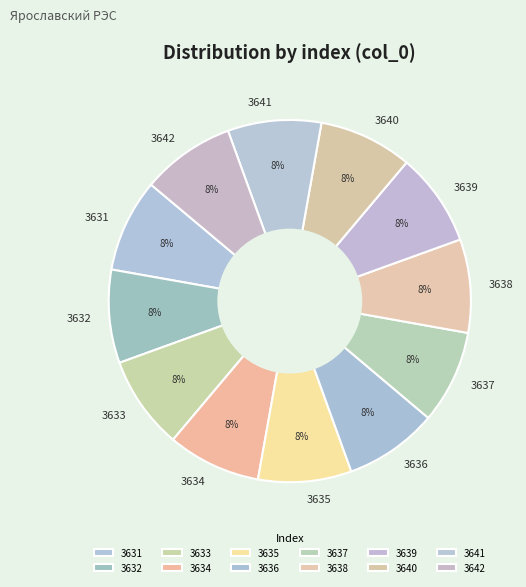

Approximately how many times larger is the value at 3638 compared to 3633?

1.0